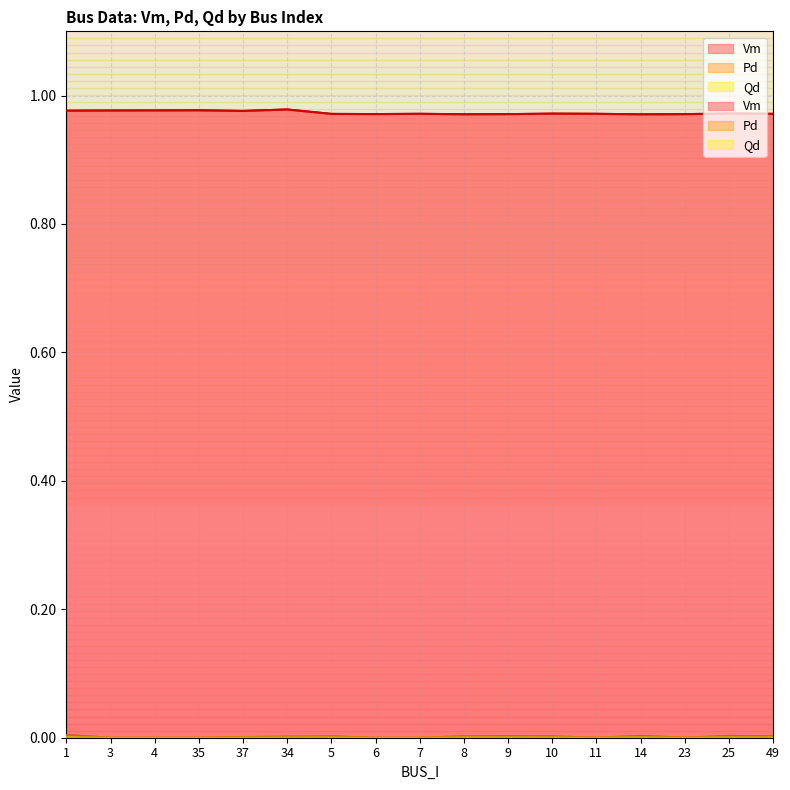

Reading right to left, what are all the values shown in this chart?

Vm: 1.0	1.0	1.0	1.0	1.0	1.0	1.0	1.0	1.0	1.0	1.0	1.0	1.0	1.0	1.0	1.0	1.0
Pd: 0.0	0.0	0.0	0.0	0.0	0.0	0.0	0.0	0.0	0.0	0.0	0.0	0.0	0.0	0.0	0.0	0.0
Qd: 0.0	0.0	0.0	0.0	0.0	0.0	0.0	0.0	0.0	0.0	0.0	0.0	0.0	0.0	0.0	0.0	0.0